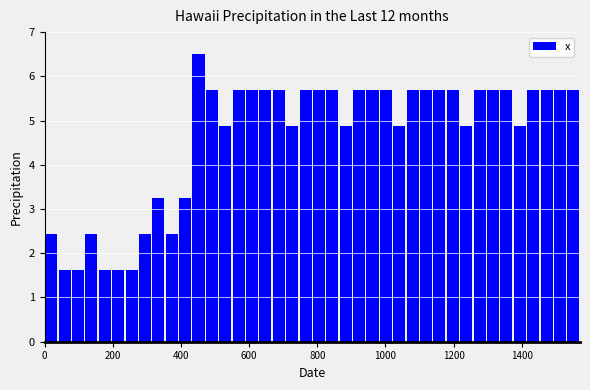

Around what value on the x-axis is the tallest bar? Give the approximate position of its centre, as read against the axis.

460